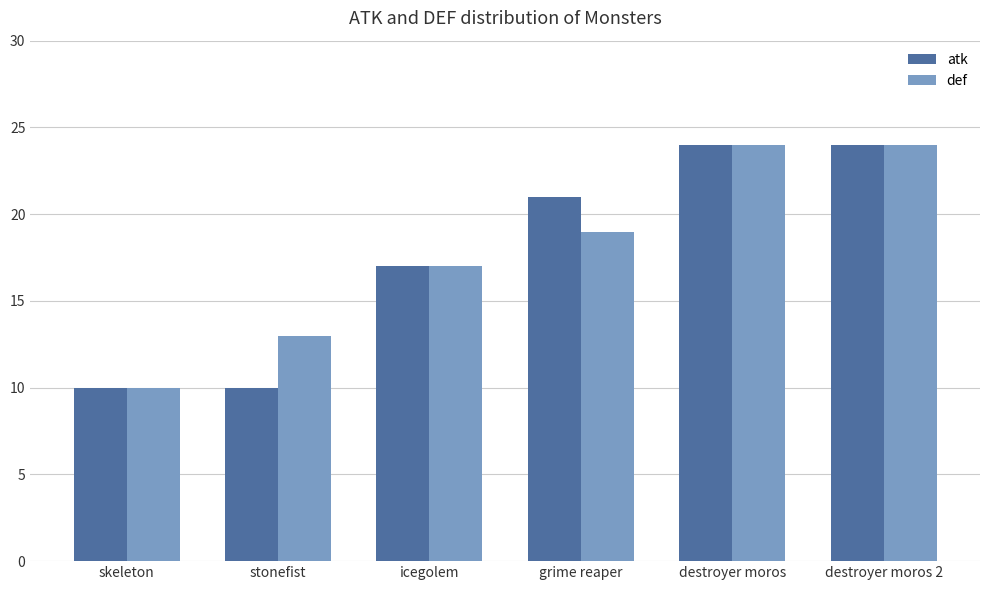

What is the value of the atk bar at the 1st from the left?

10